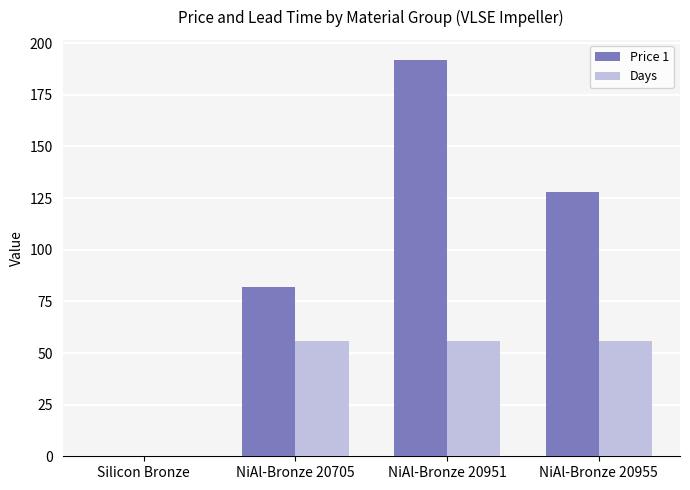

Which series changed the most between Silicon Bronze and NiAl-Bronze 20955?

Price 1